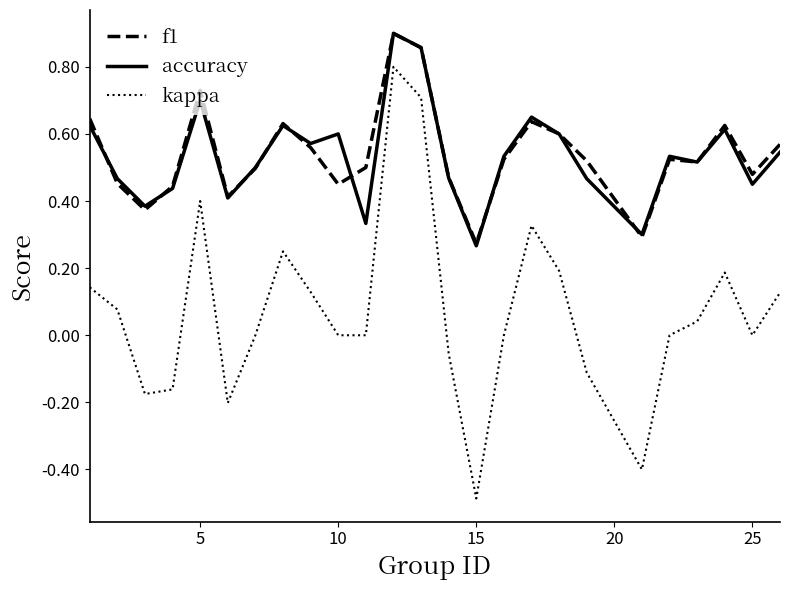

Which series has the largest range (max minus min)?

kappa